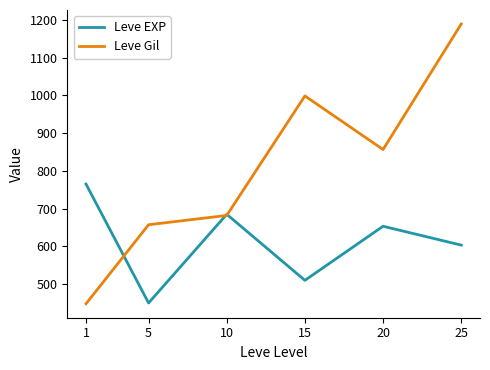

Does the chart have visible grid lines?

No